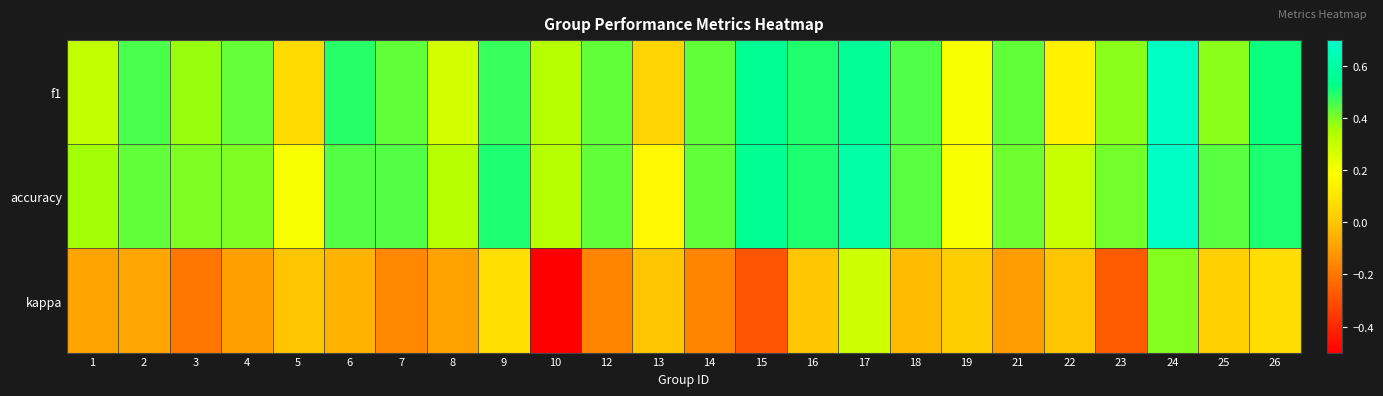

At which category is the sum across all series the highest?

24